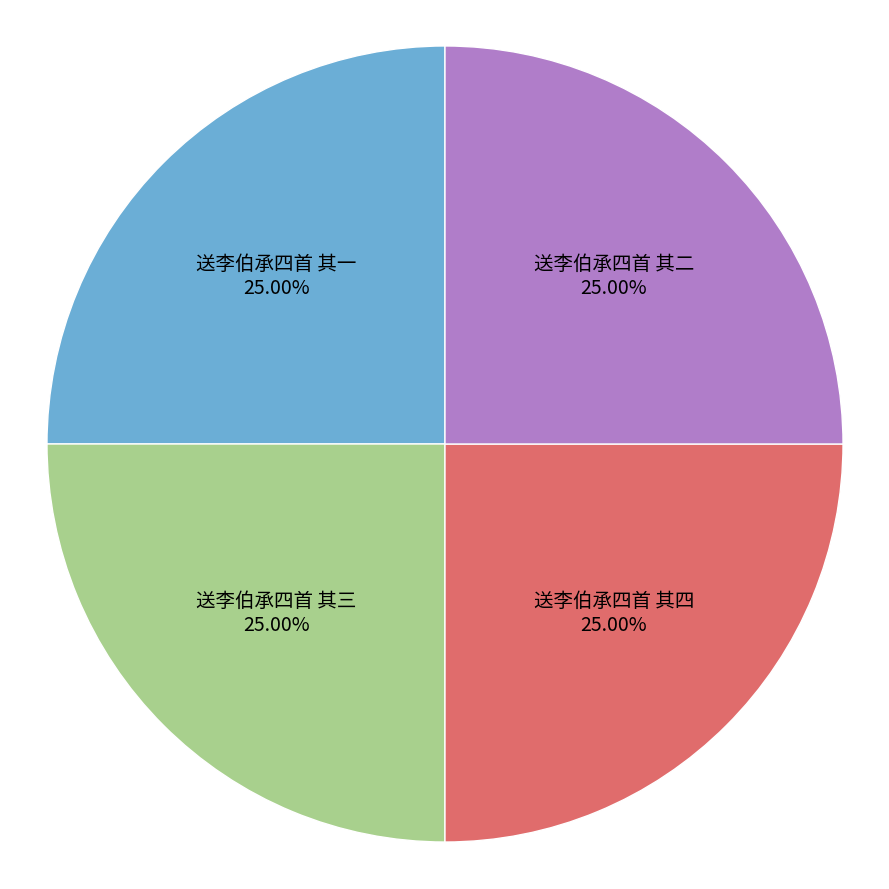

Does any single category account for the majority?

No